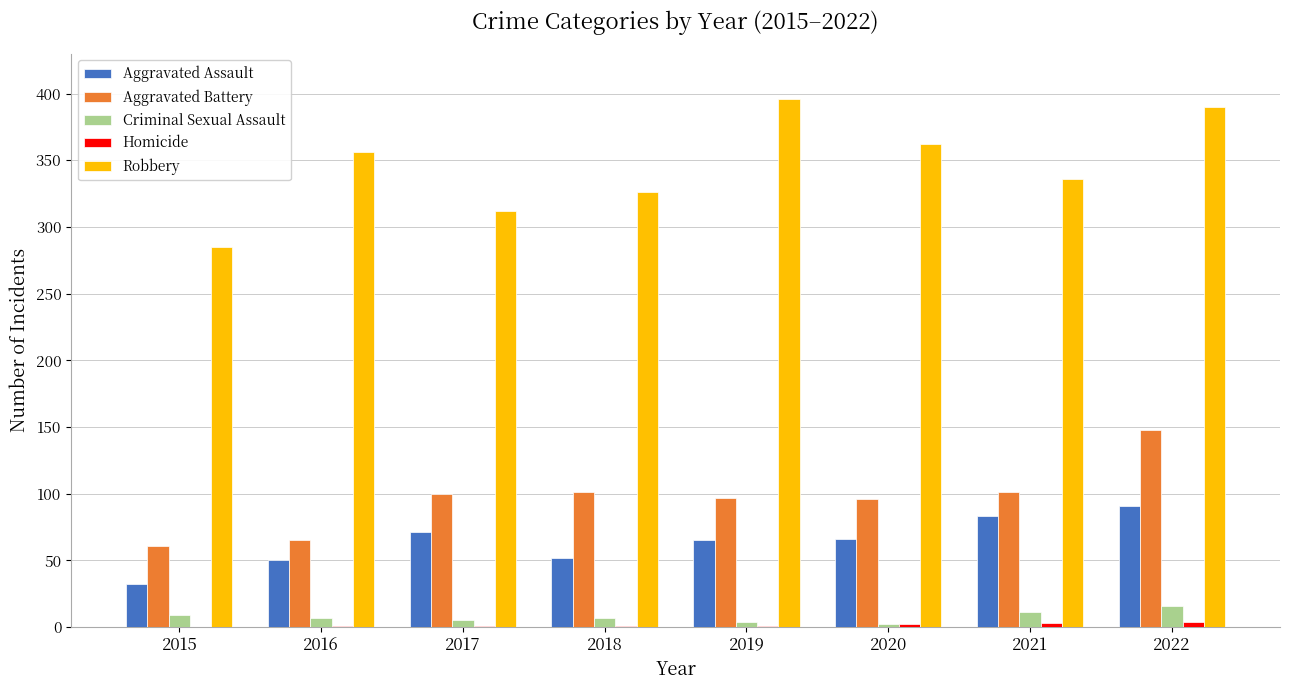

Are the bars grouped side by side (vs. stacked)?

Yes